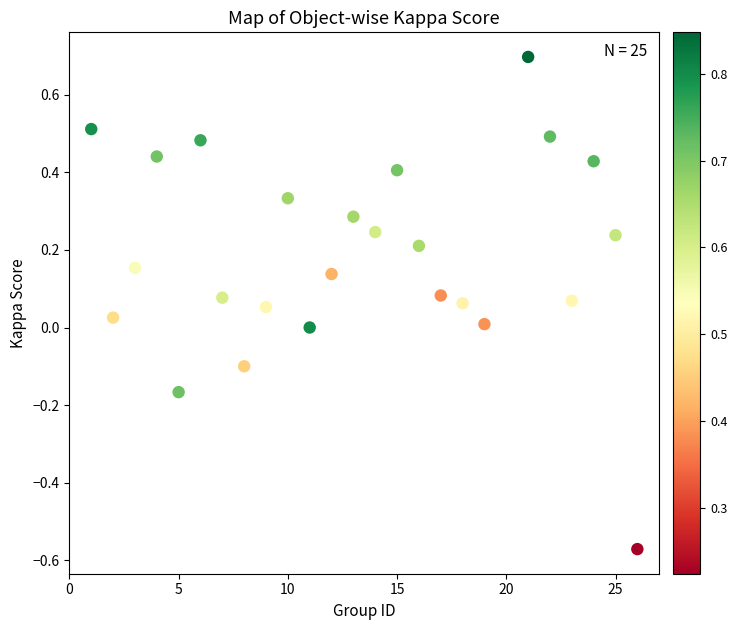

What is the range of Y values (max minus min)?

1.3